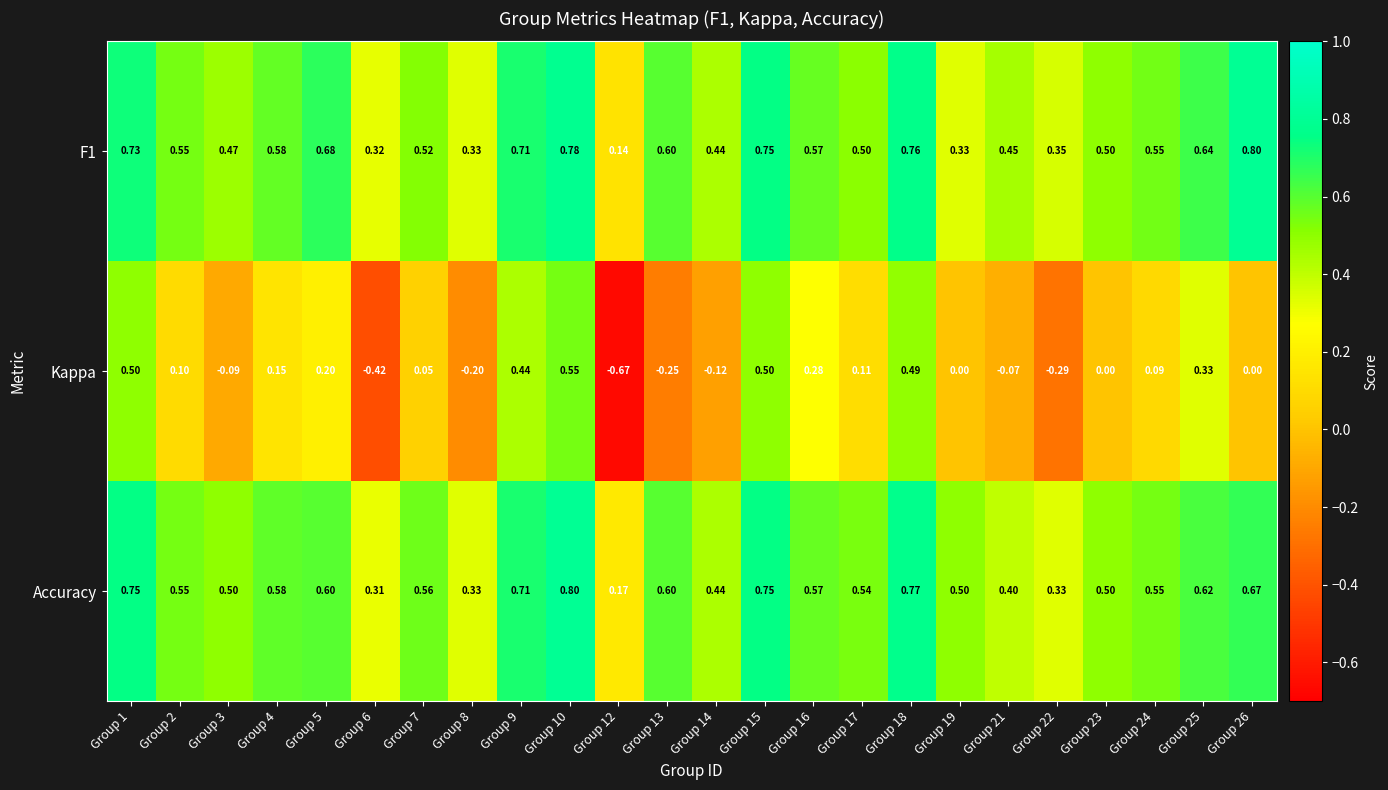

Which series has the widest spread of values?

Kappa